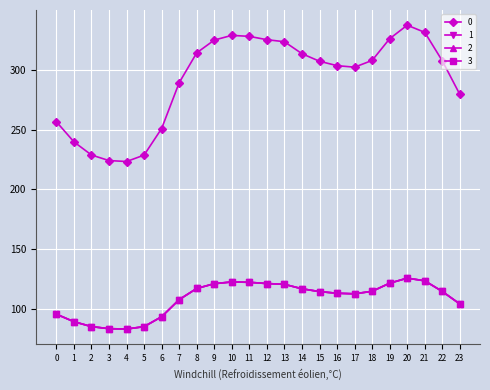

Does the chart have visible grid lines?

Yes